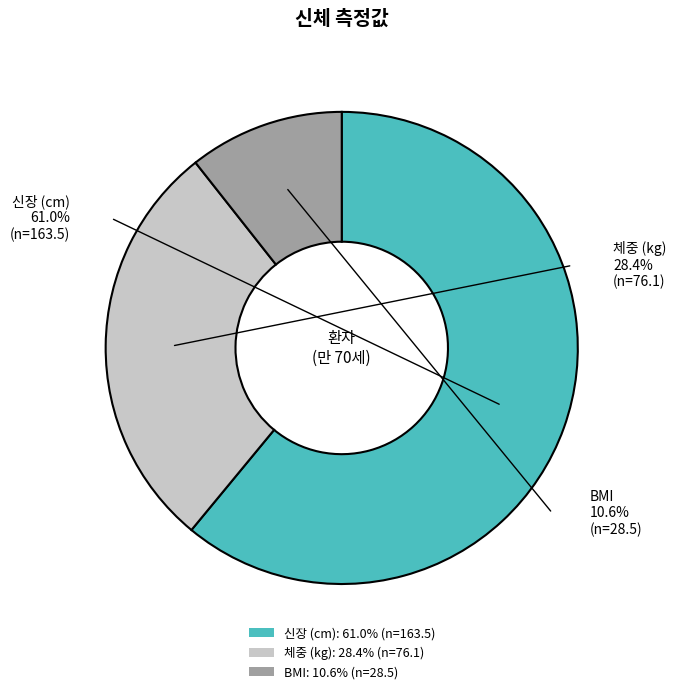

To the nearest percent, what portion does 체중 (kg) represent?

28%